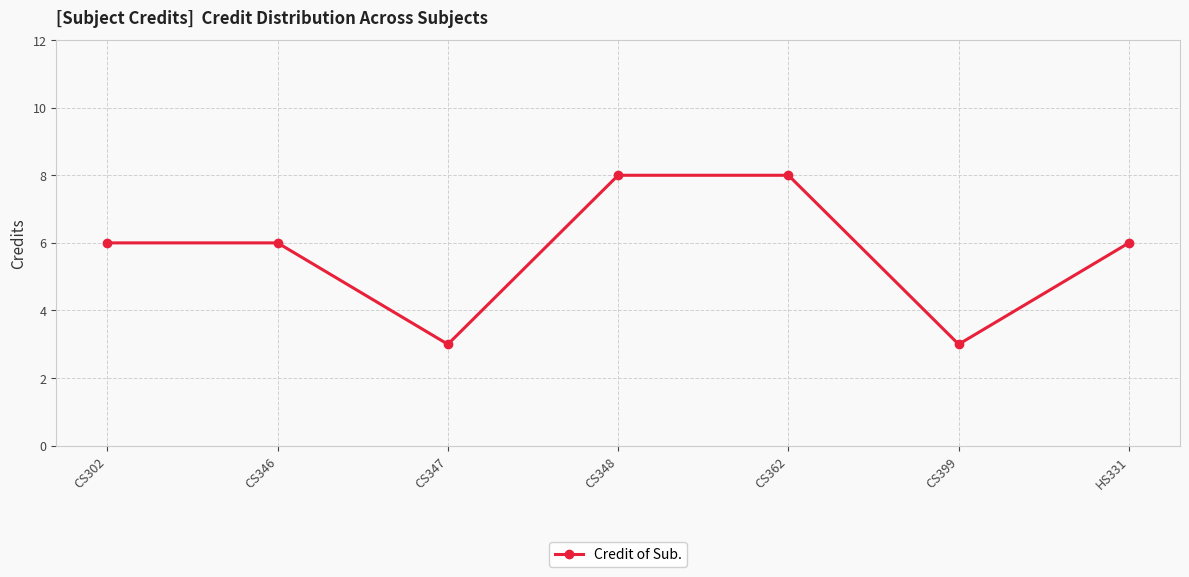

How many values are between 3 and 8?

7